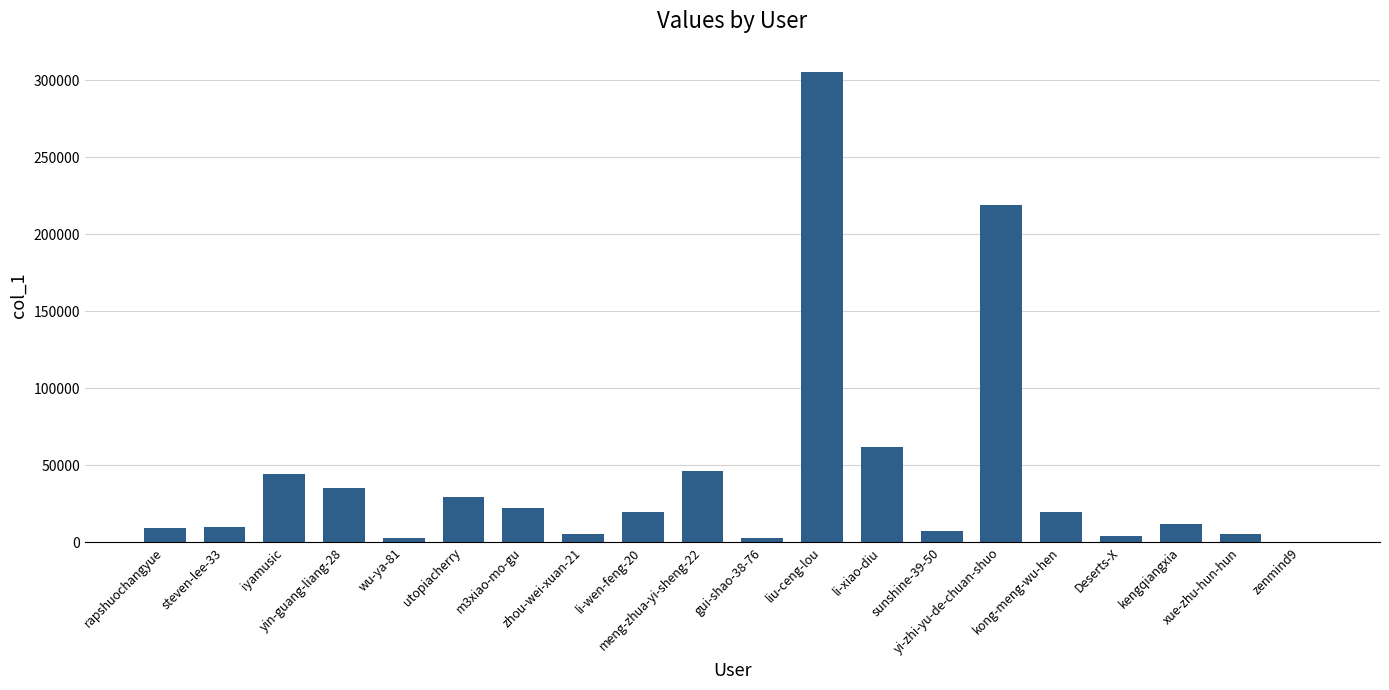

What is the sum of the values at li-xiao-diu and steven-lee-33?

71582